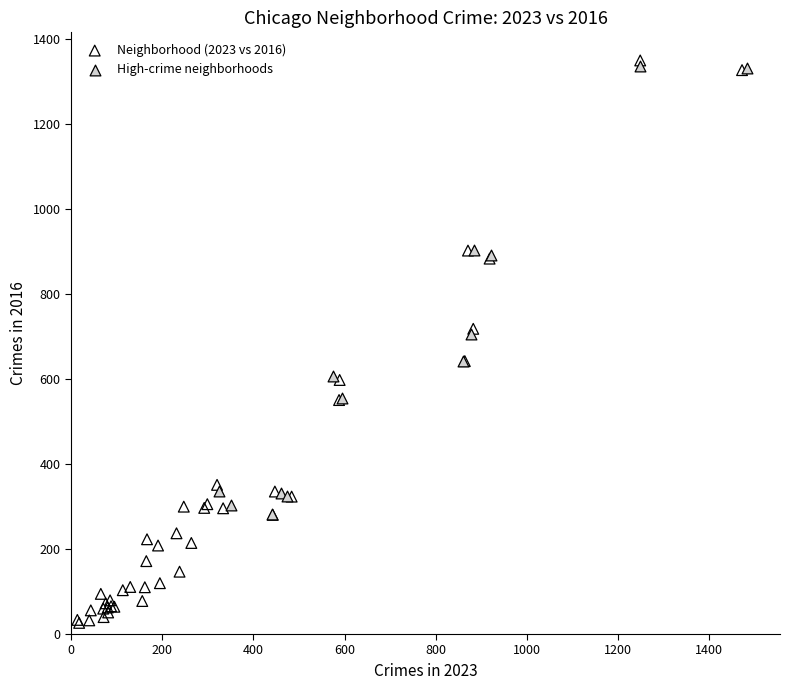

Which series reaches the minimum Y coordinate?

Neighborhood (2023 vs 2016)